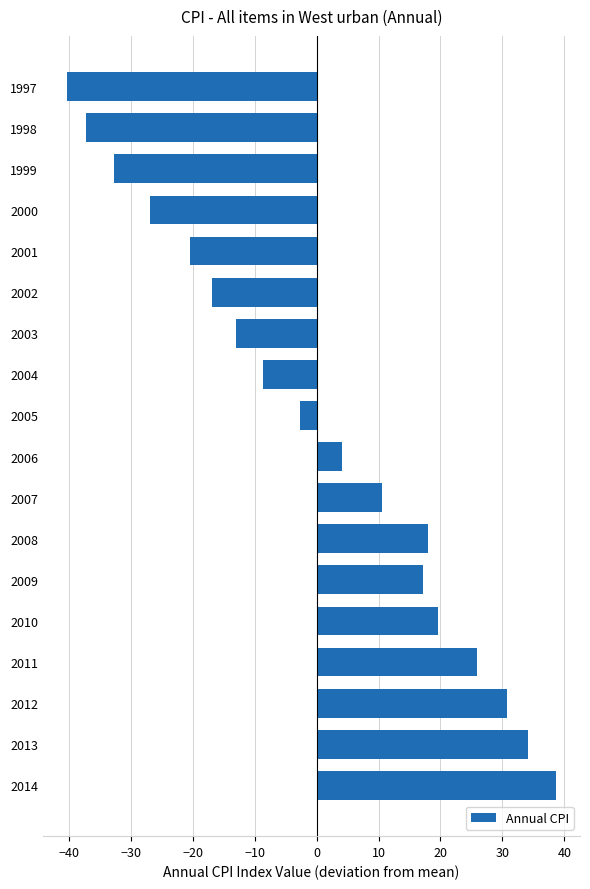

Rank the categories by value from lowest to highest.

1997, 1998, 1999, 2000, 2001, 2002, 2003, 2004, 2005, 2006, 2007, 2009, 2008, 2010, 2011, 2012, 2013, 2014